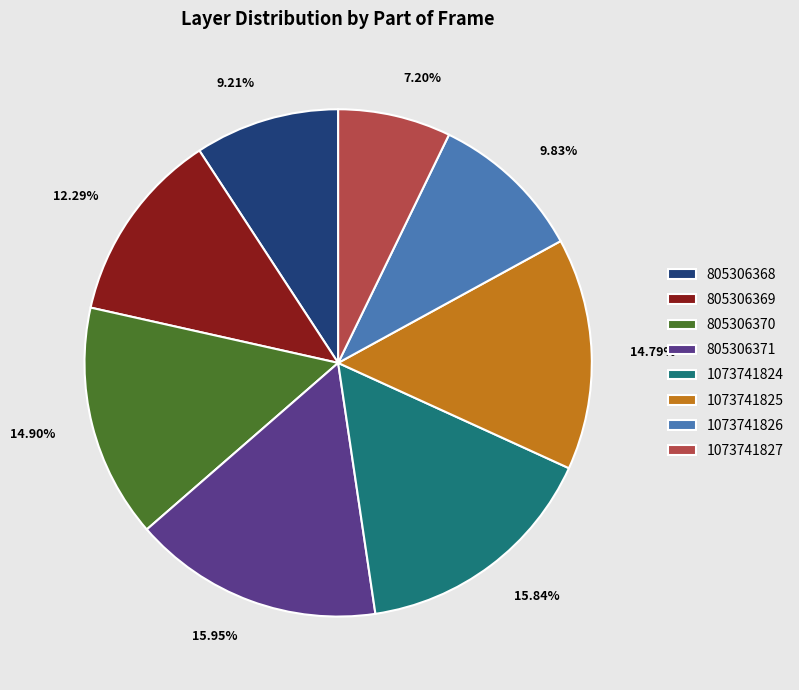

How many segments does this pie chart have?

8